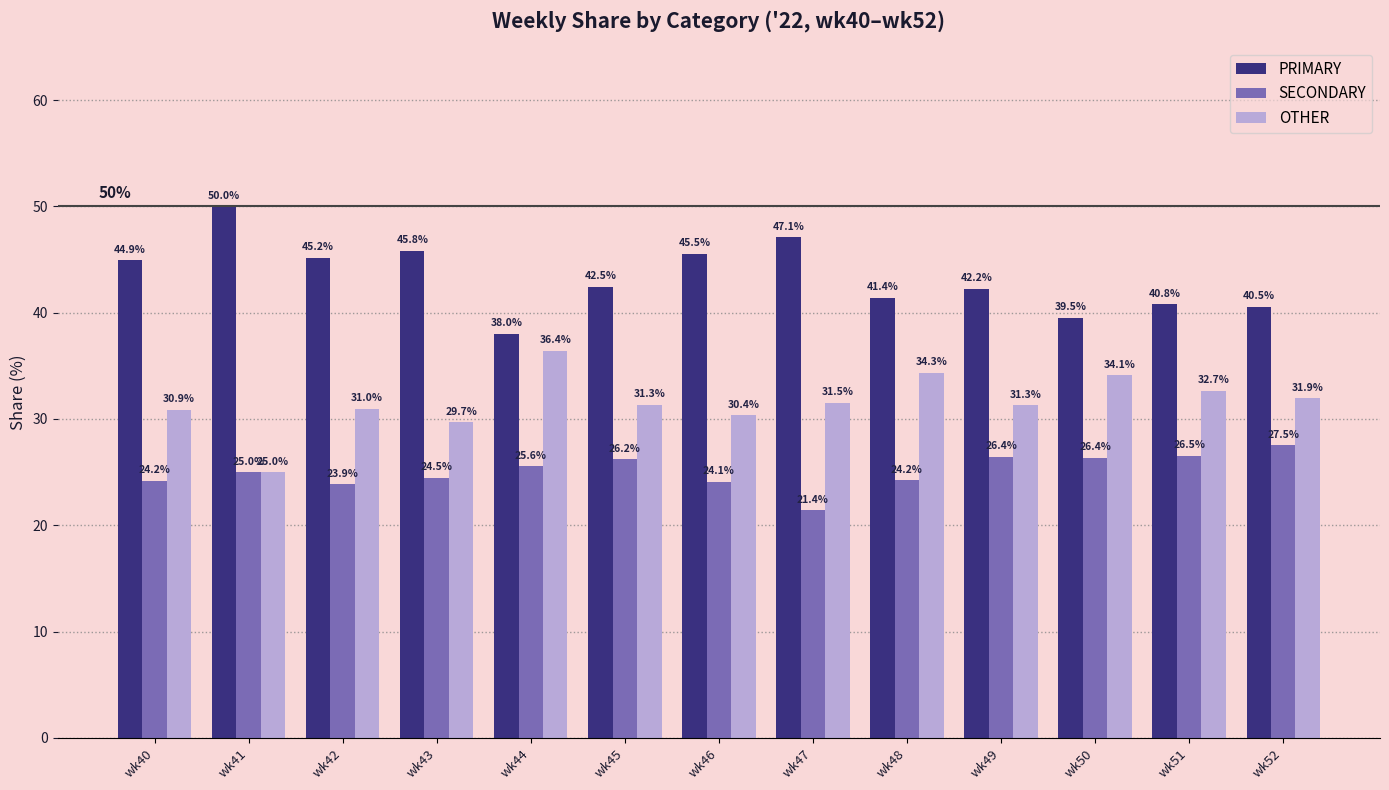

What is the value of the PRIMARY bar at the 7th from the left?

45.5